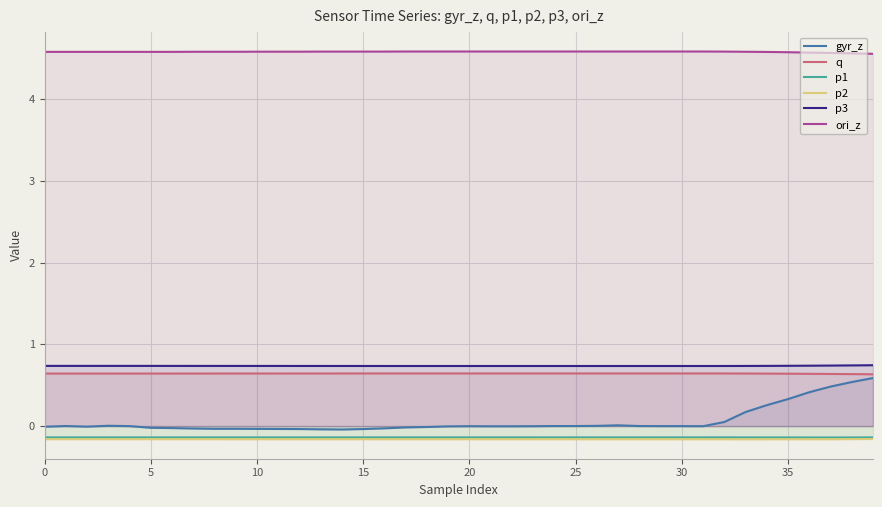

At which category is the sum across all series the highest?

39